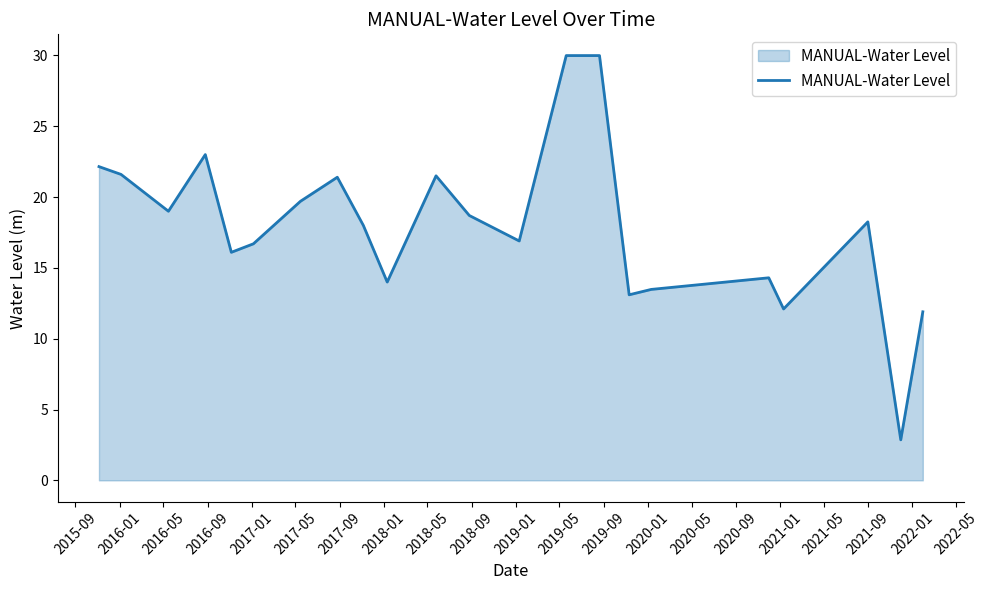

What is the maximum value shown in the chart?

30.0